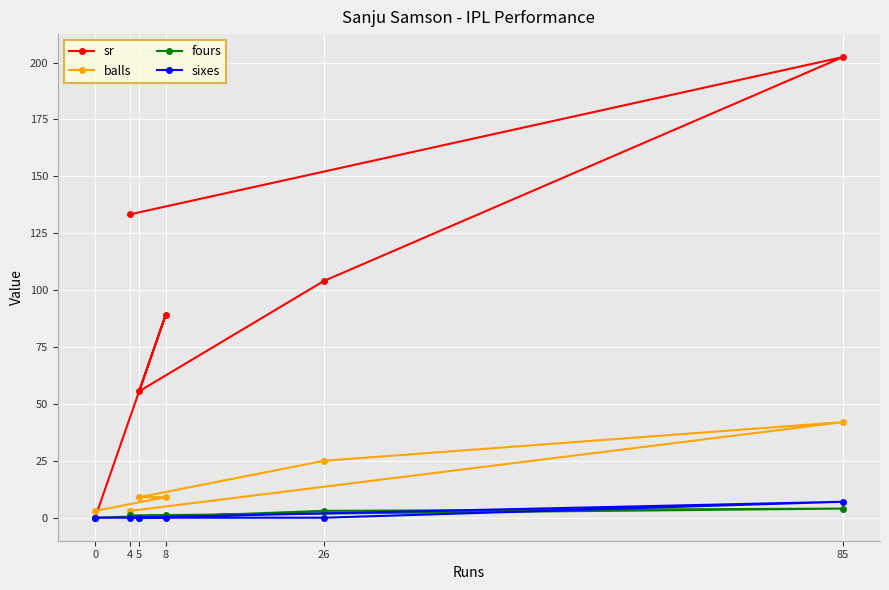

Which series has the largest total across all categories?

sr